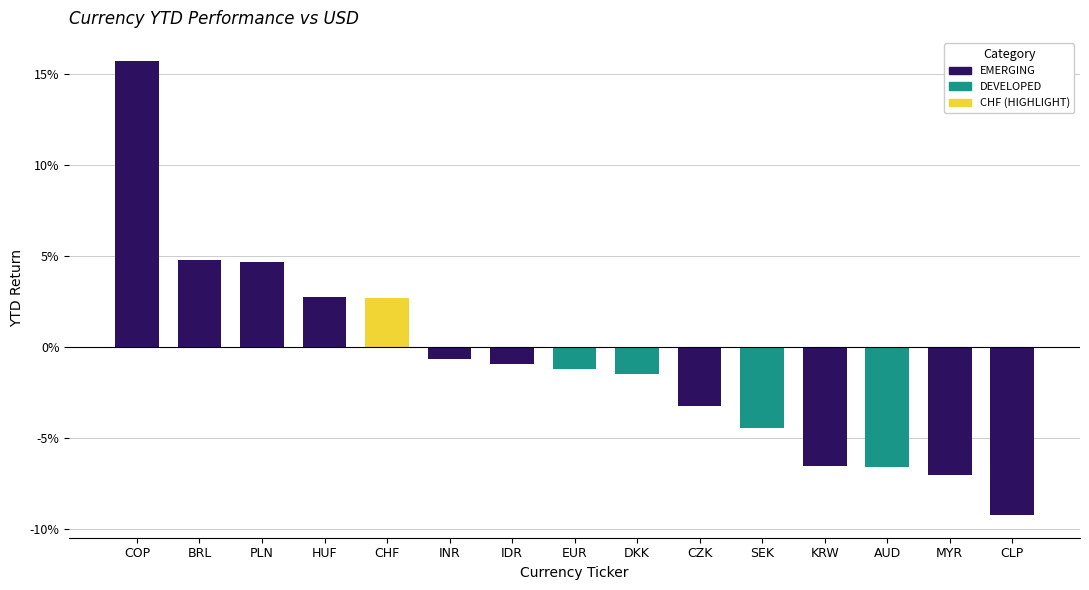

At which category does the chart reach its peak across all series?

COP